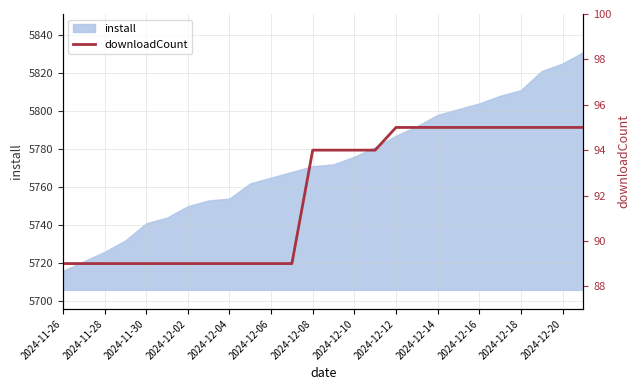

Reading right to left, list all the values displayed in this chart.

95	95	95	95	95	95	95	95	95	95	94	94	94	94	89	89	89	89	89	89	89	89	89	89	89	89